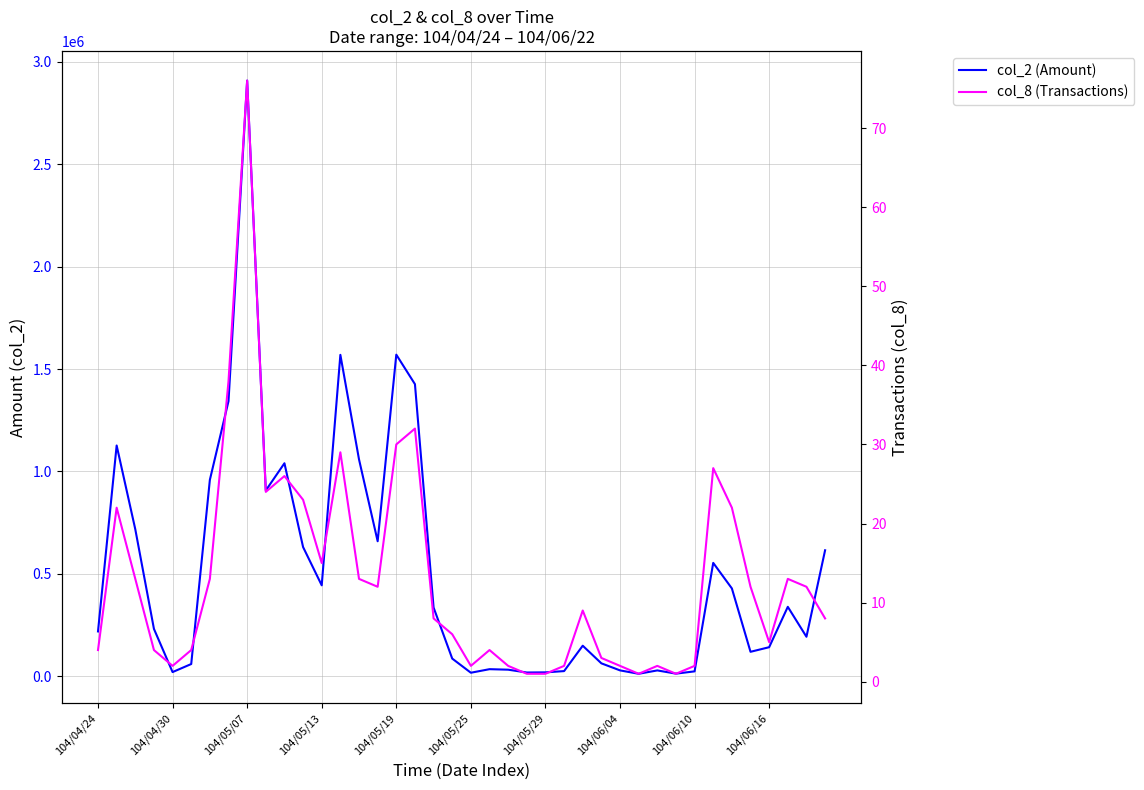

What is the difference between the maximum and second lowest values in the col_8 (Transactions) series?

75